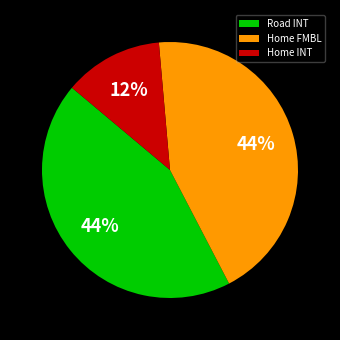

The Home INT slice represents 13% of the pie. True or false?

True